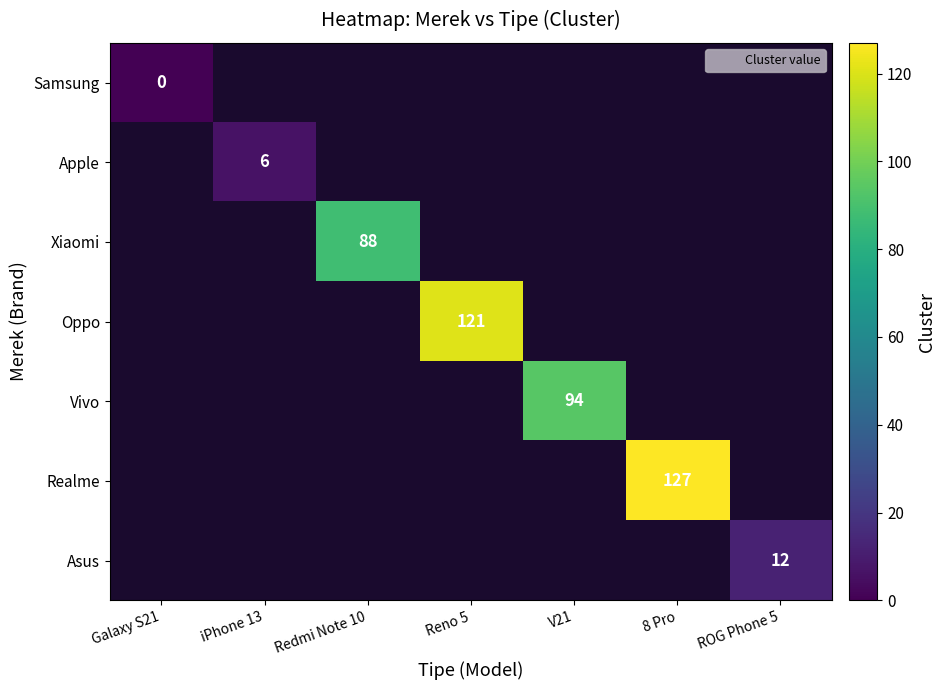

At how many categories does at least one series exceed 19?

4